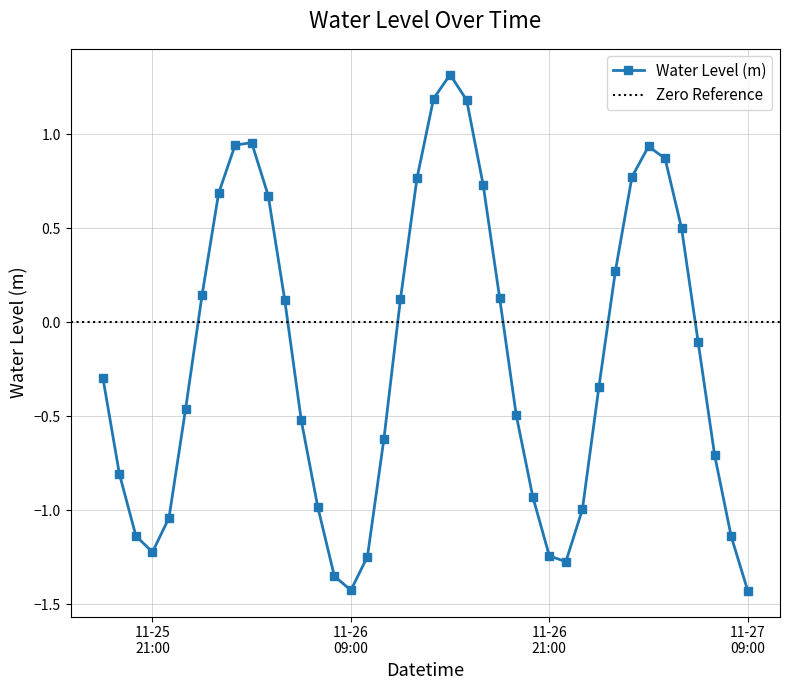

True or false: Water Level (m) has more than 0 interior local peaks.

True